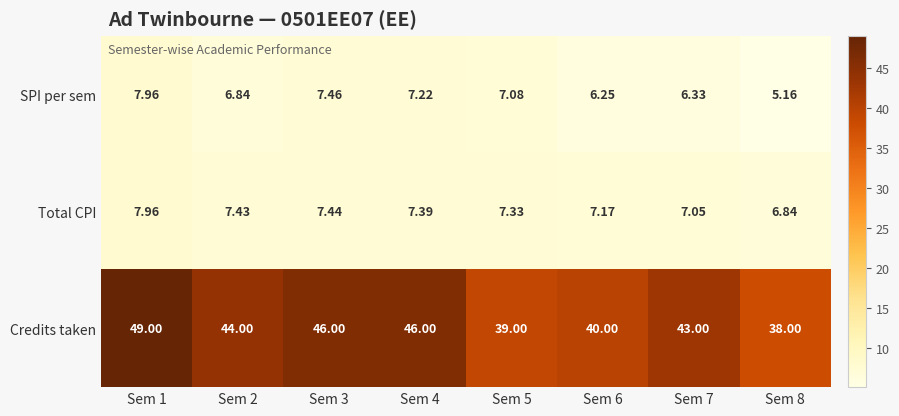

Rank the series at Sem 2 from highest to lowest value.

Credits taken, Total CPI, SPI per sem